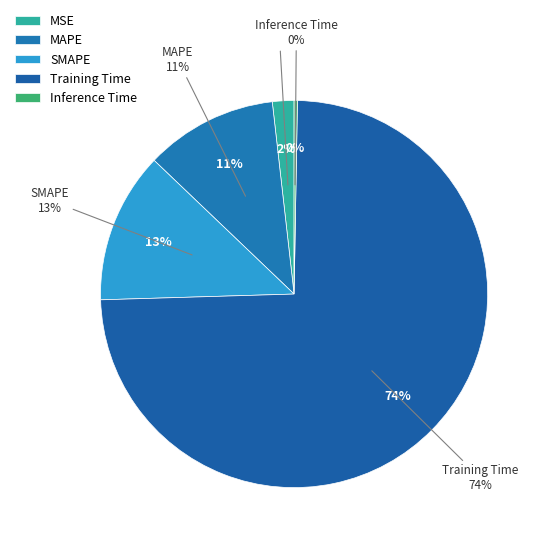

To the nearest percent, what is the average slice percentage?

20%